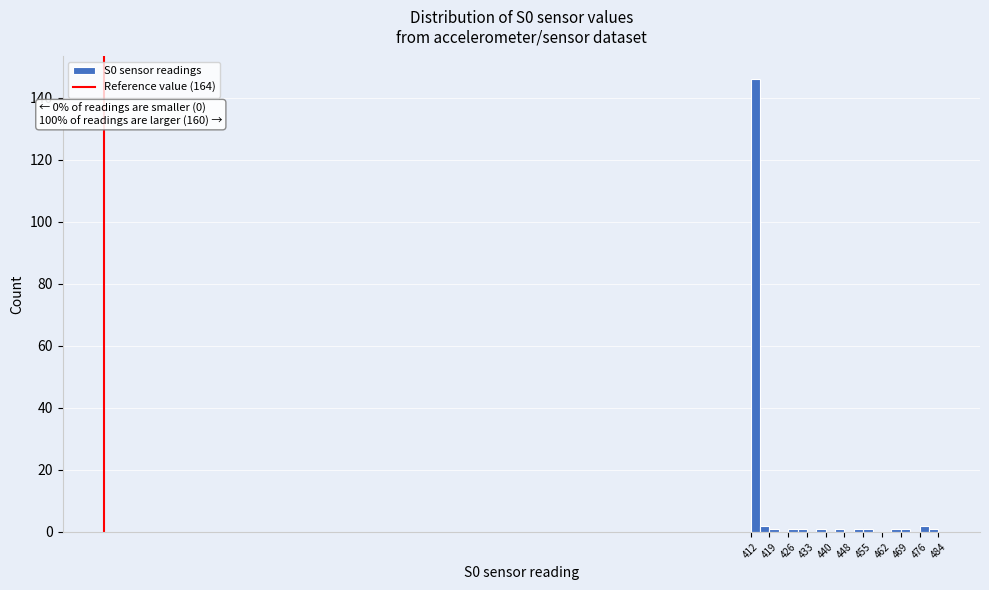

Around what value on the x-axis is the tallest bar? Give the approximate position of its centre, as read against the axis.

414